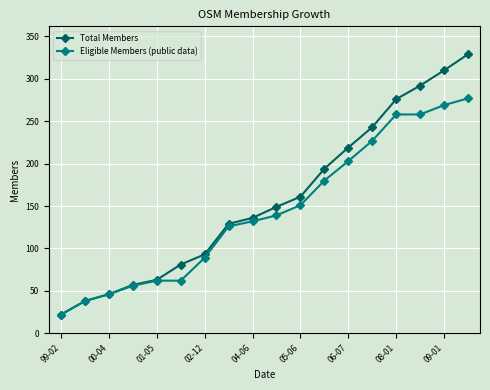

List the series in order of their peak value, highest first.

Total Members, Eligible Members (public data)